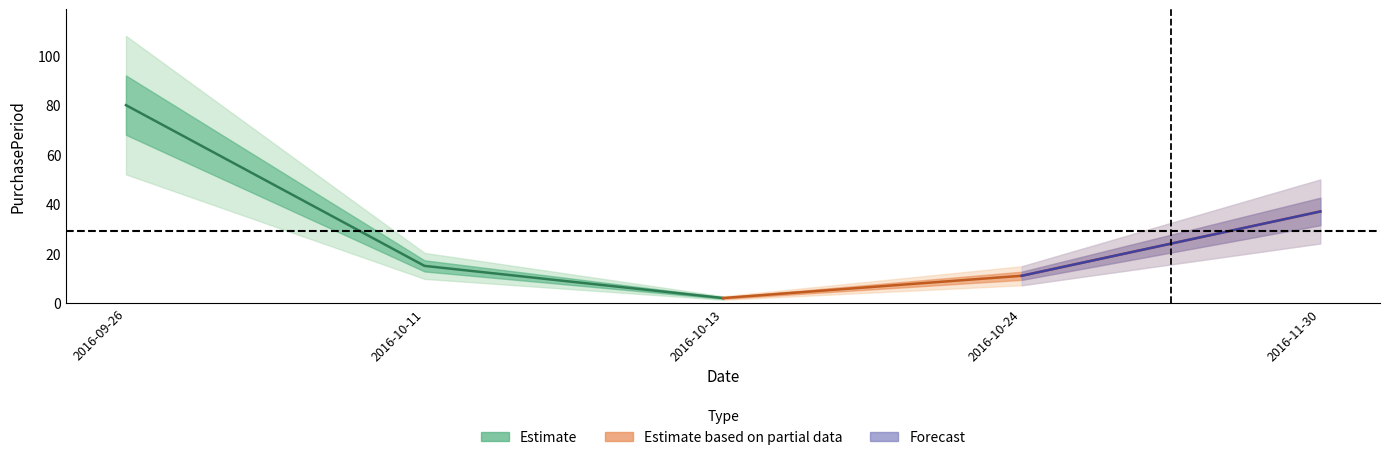

Rank the categories by value from highest to lowest.

2016-09-26, 2016-11-30, 2016-10-11, 2016-10-24, 2016-10-13